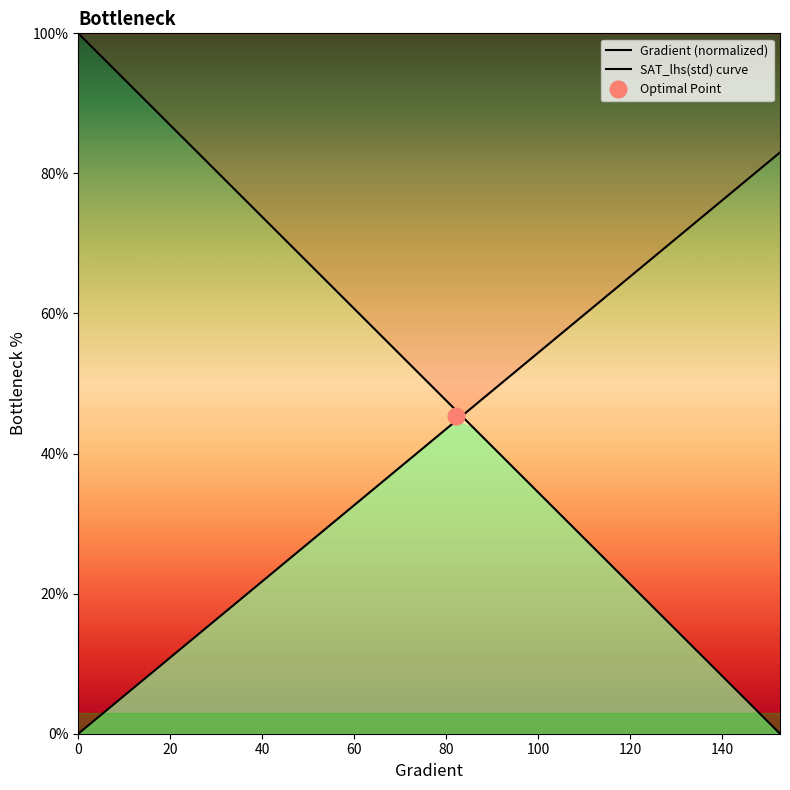

At how many categories does at least one series exceed 69?

20